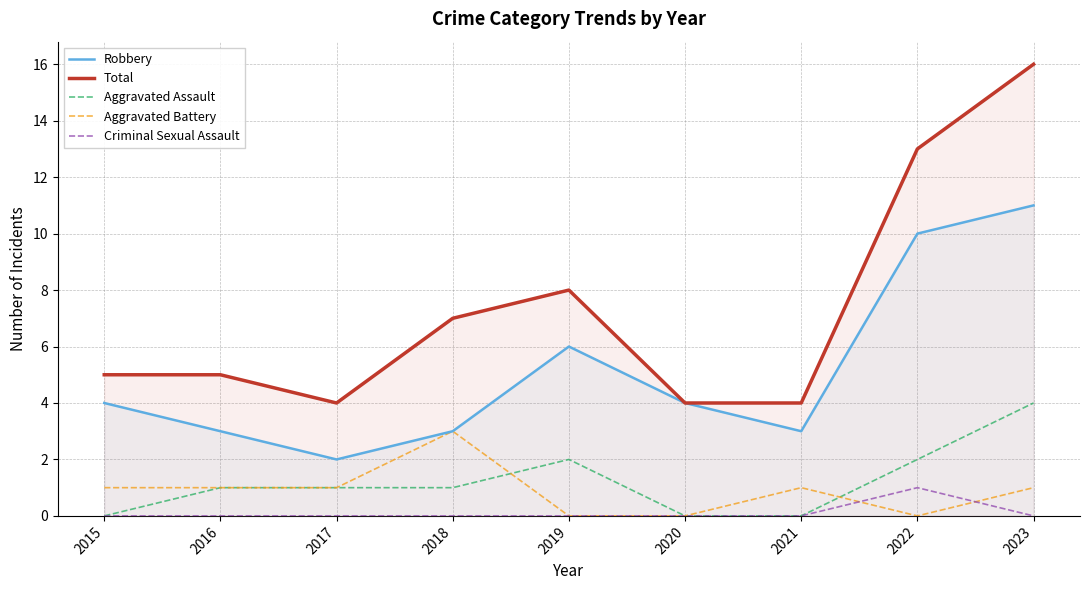

How many data points does each series have?

9